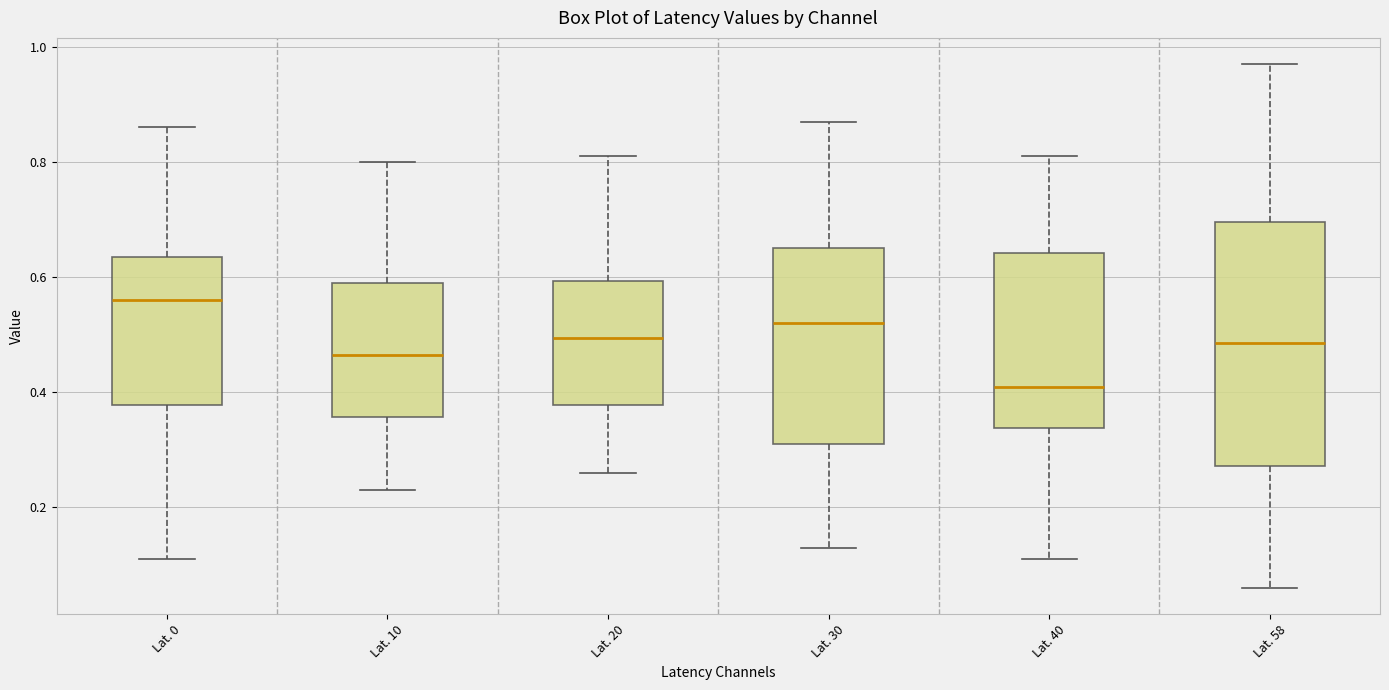

Which box has the lowest median line?

Lat. 40